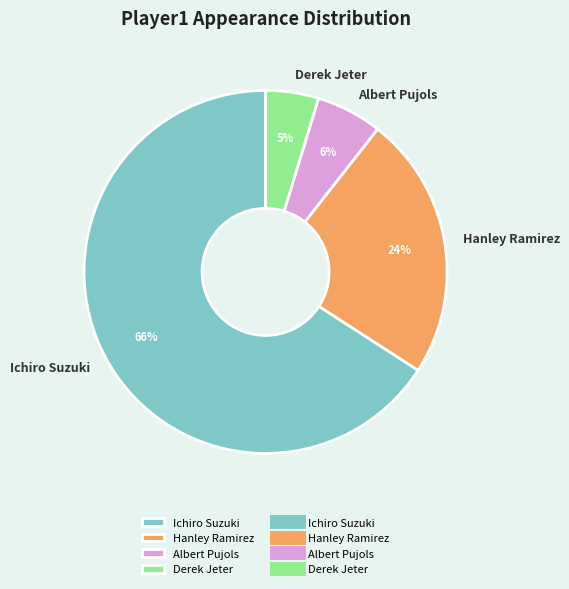

How many segments does this pie chart have?

4